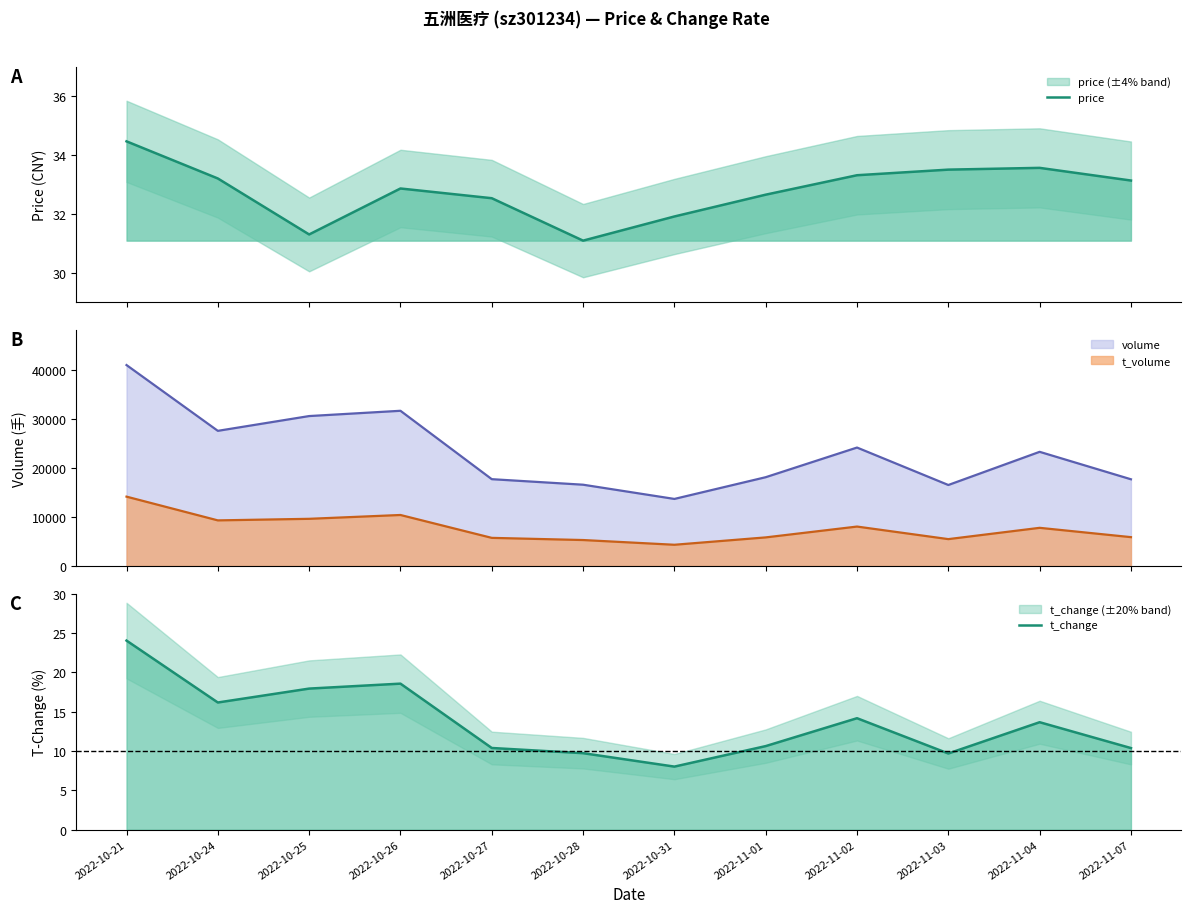

Rank the series at 2022-10-25 from lowest to highest value.

t_change, price